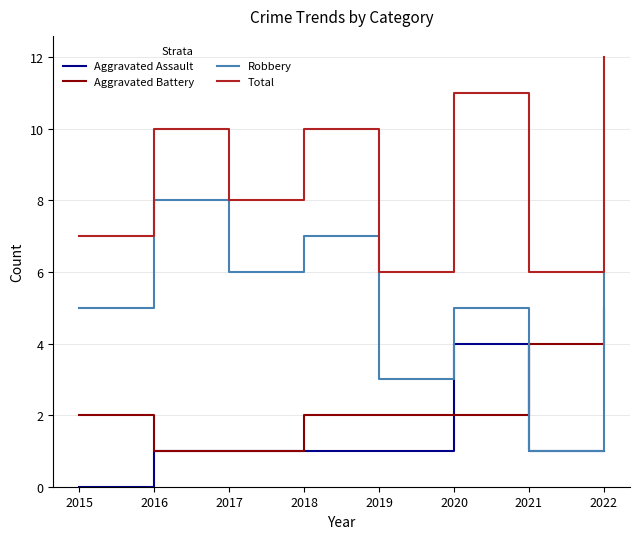

Is the value of Total at 2021 greater than the value of Aggravated Assault at 2017?

Yes